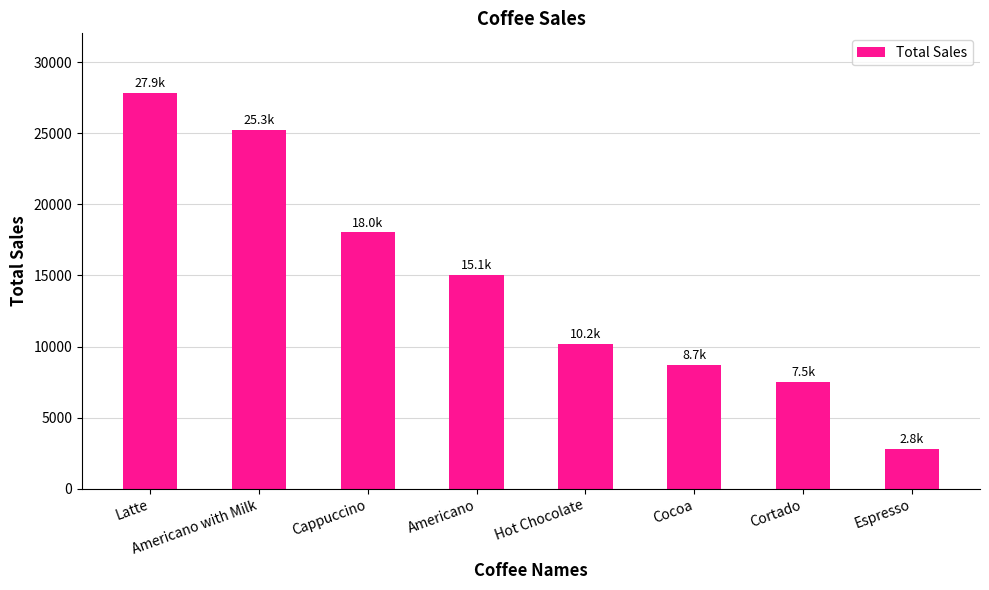

Rank the categories by value from lowest to highest.

Espresso, Cortado, Cocoa, Hot Chocolate, Americano, Cappuccino, Americano with Milk, Latte